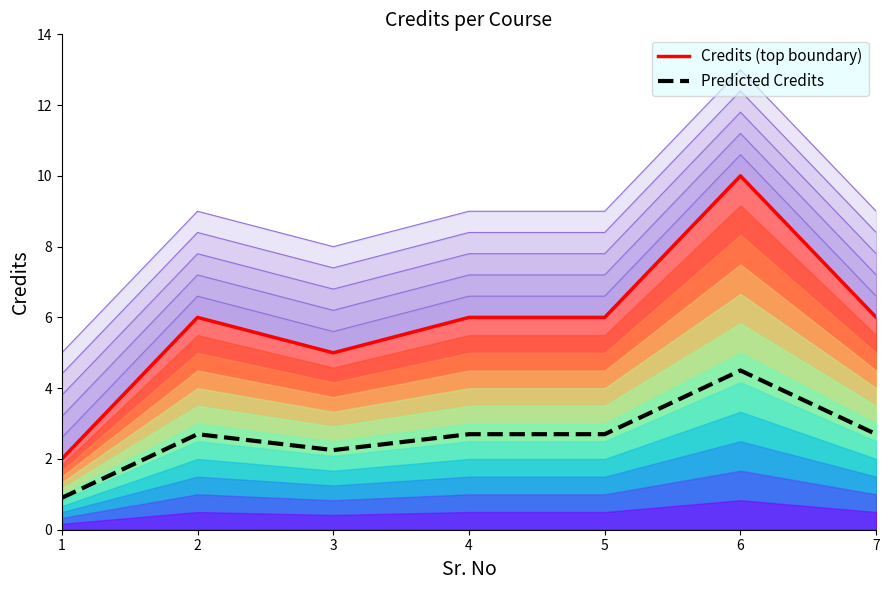

Between 1 and 3, which series saw the biggest shift?

Credits (top boundary)